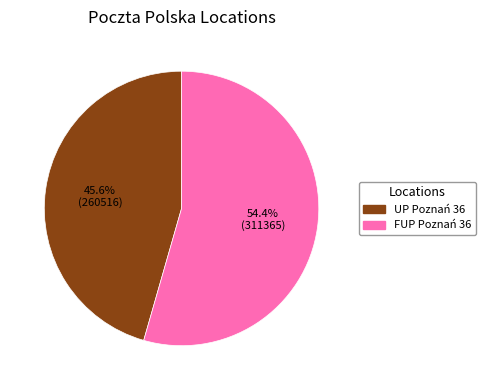

Which slice is the largest?

FUP Poznań 36